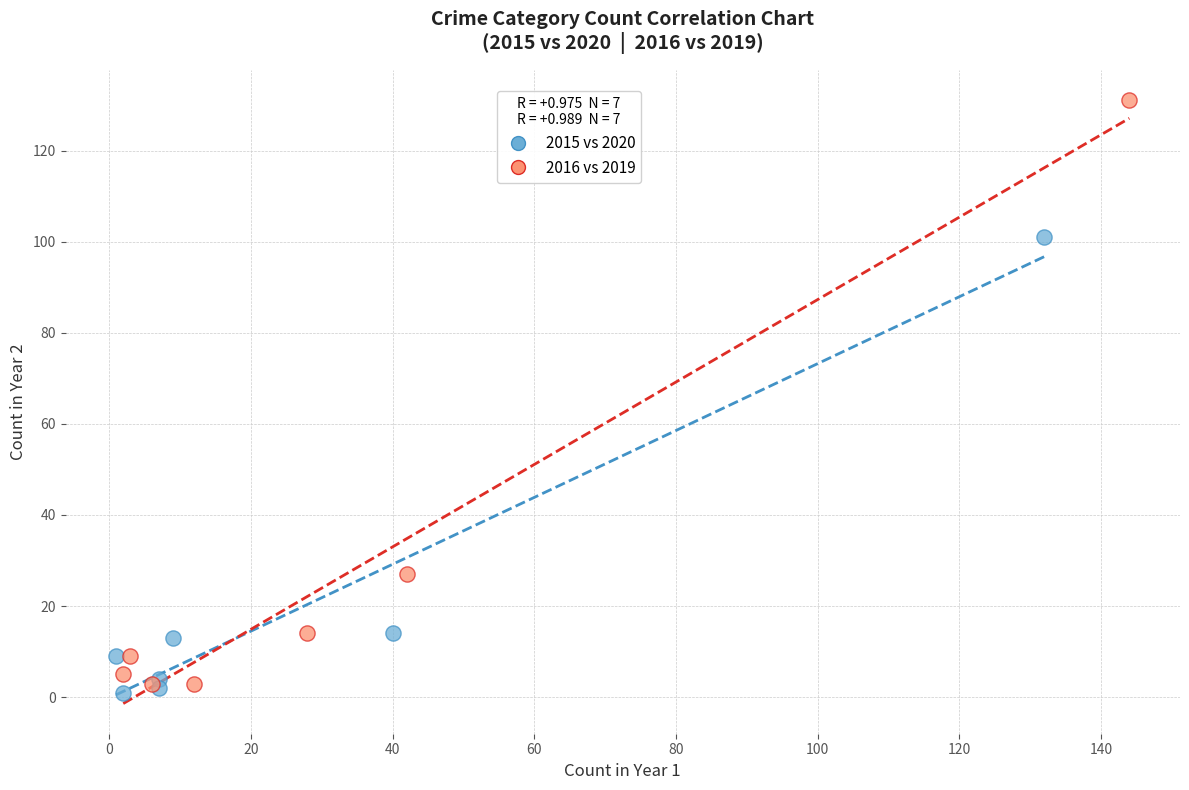

Which series contains the highest Y value?

2016 vs 2019